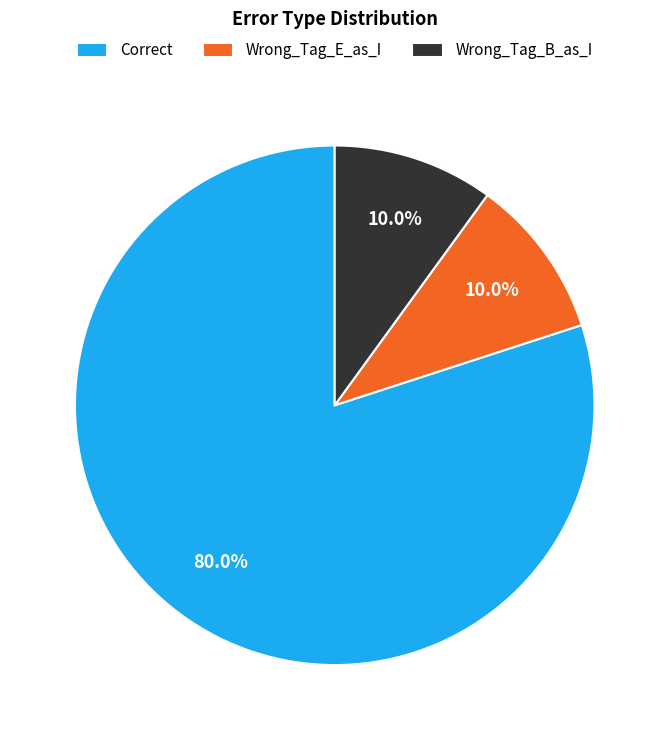

How much of the chart is everything except Wrong_Tag_E_as_I?

90.0%